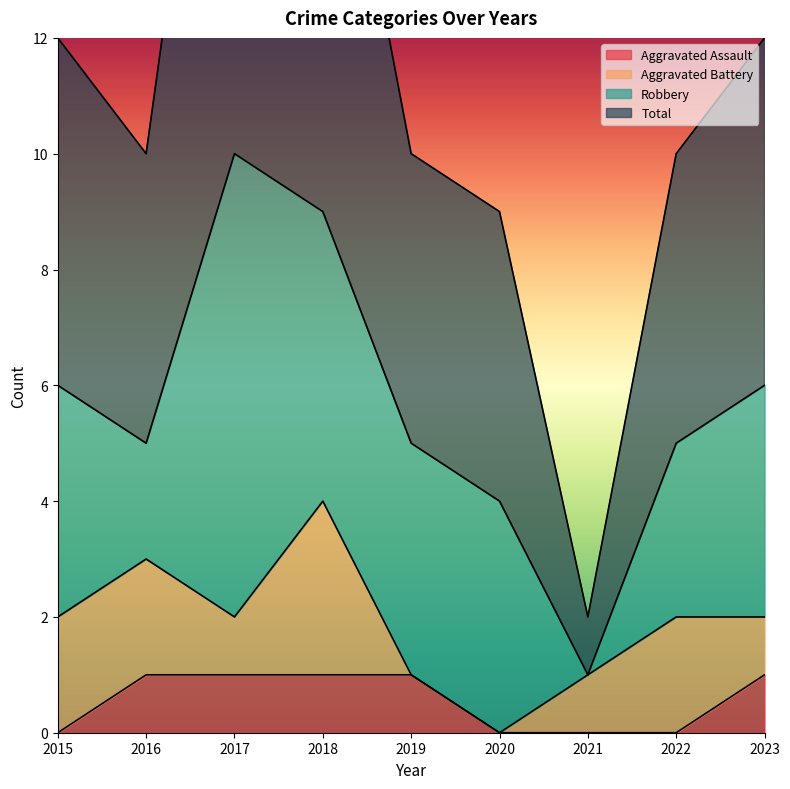

True or false: Total and Aggravated Assault intersect in this chart.

False